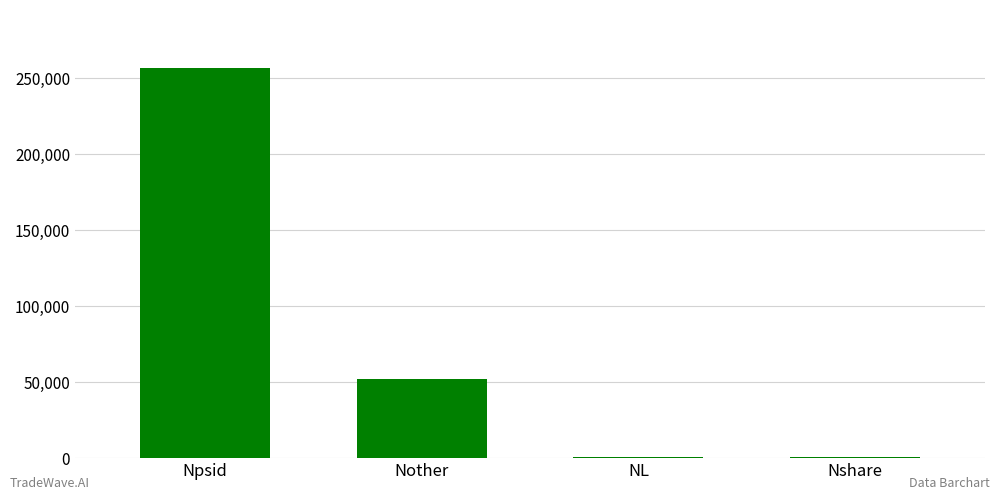

Is it true that the value at Npsid is 440676?

False